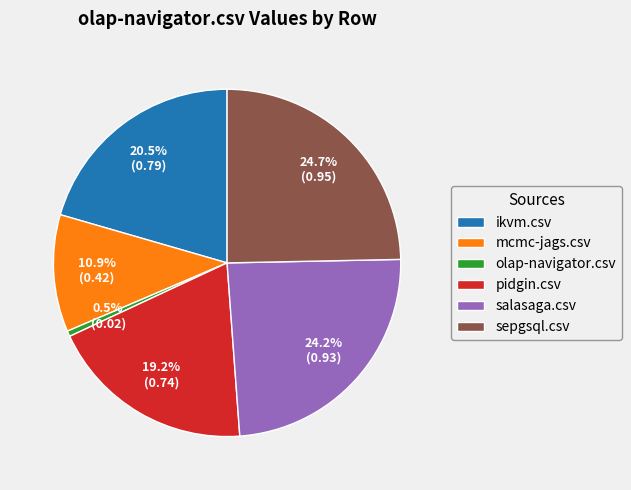

Which has a higher value, mcmc-jags.csv or ikvm.csv?

ikvm.csv